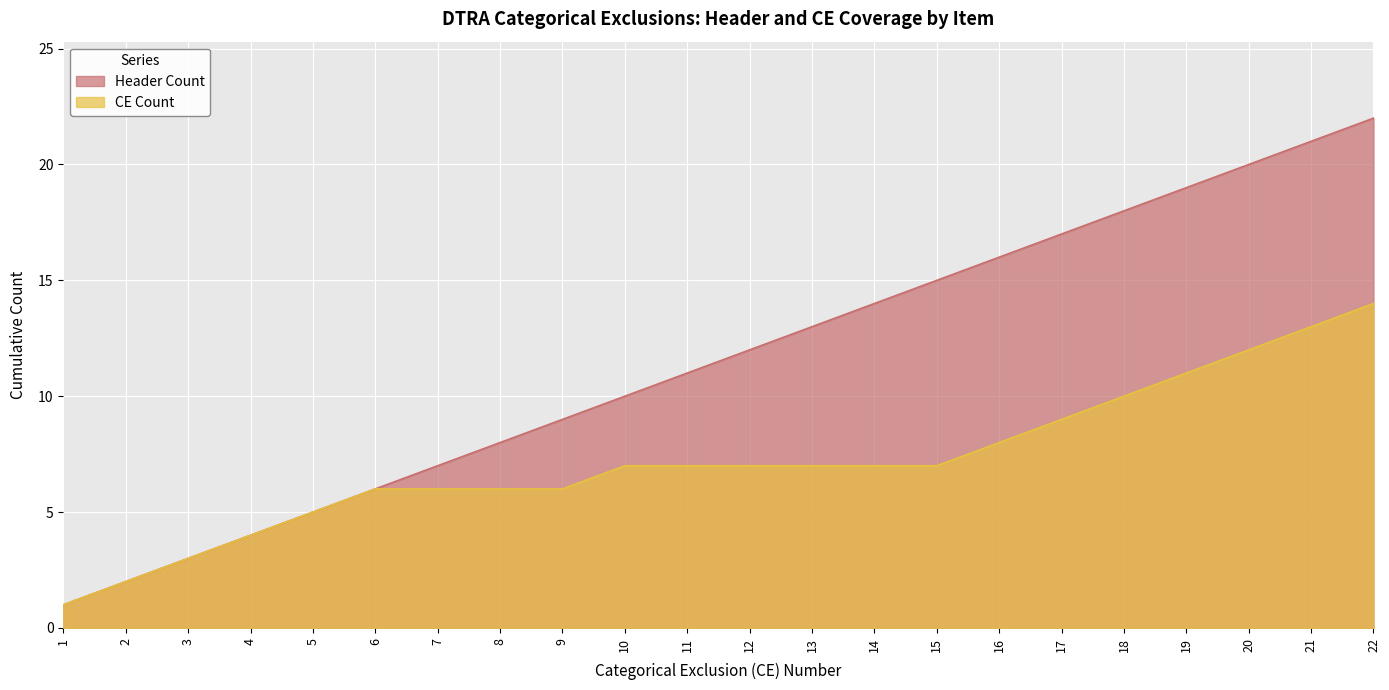

What is the average value of the CE Count series?

7